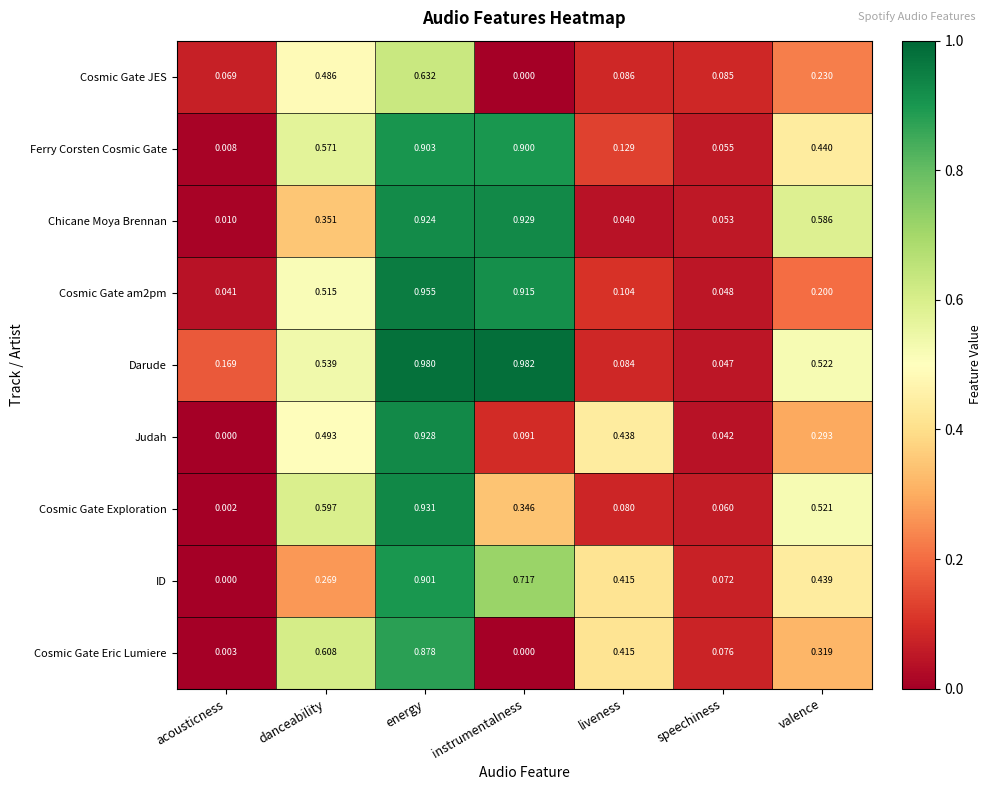

How many series are shown in this chart?

9